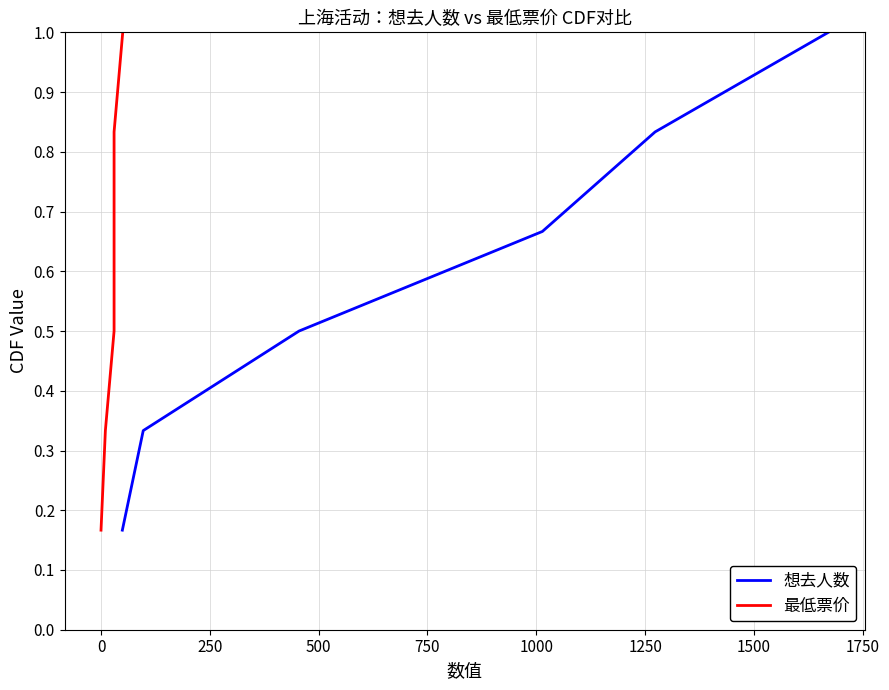

What is the sum of the 想去人数 values at 750 and 0?

1.2